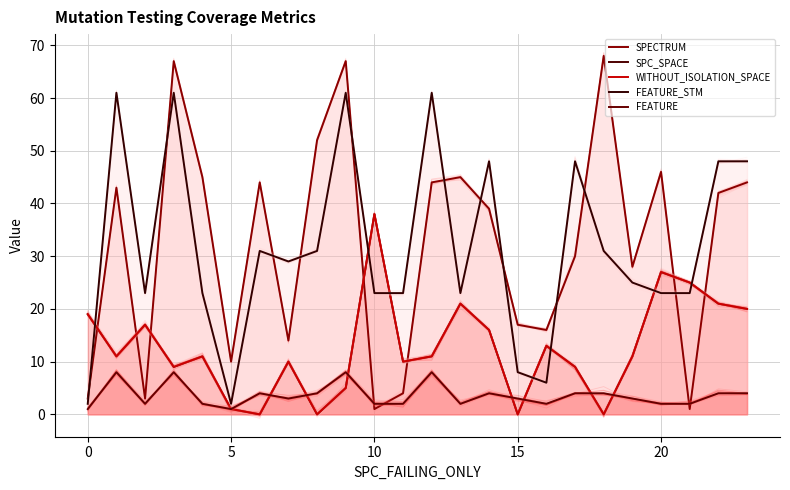

How many series are shown in this chart?

5